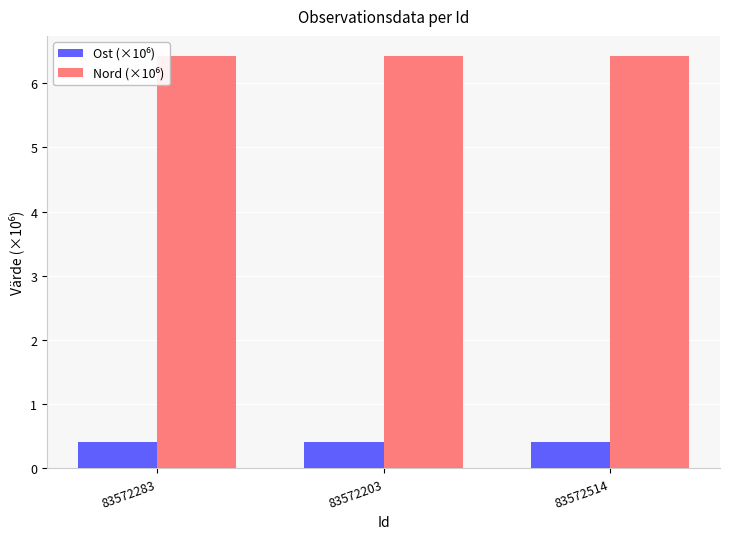

At how many categories does at least one series exceed 2?

3